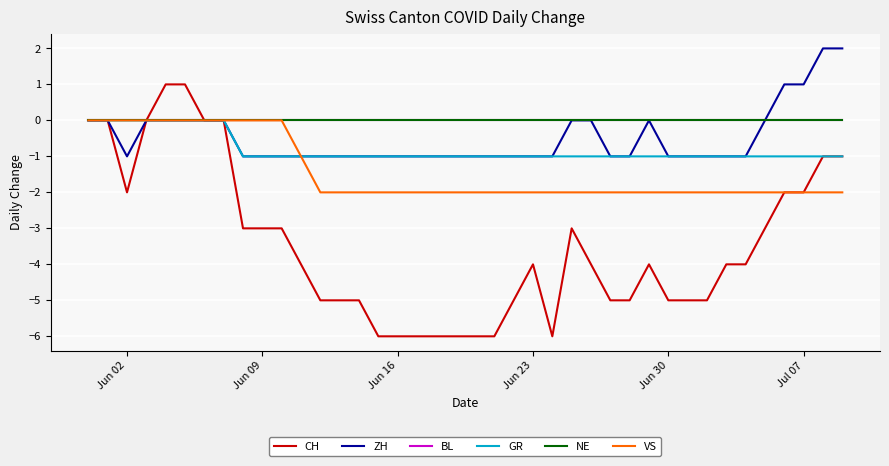

What is the difference between the maximum and second lowest values in the ZH series?

3